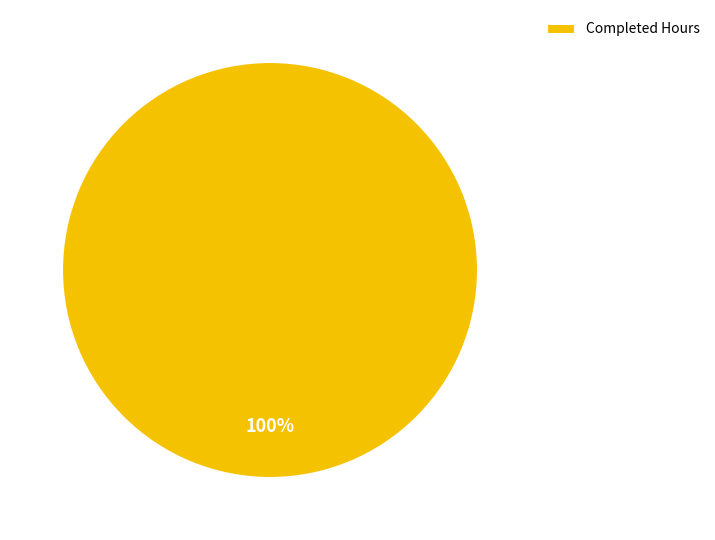

Is it true that Completed Hours is 100% of the pie?

True